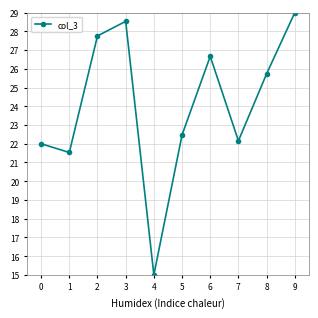

What is the minimum value shown in the chart?

15.0